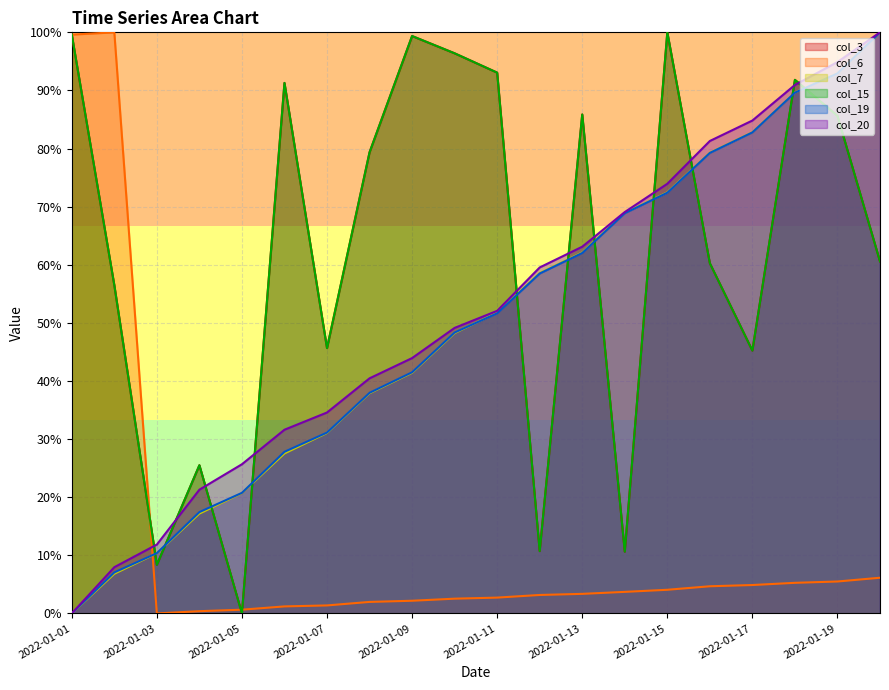

Reading left to right, extract all data points from this chart.

col_3: 2022-01-01=99.6	2022-01-02=56.5	2022-01-03=8.4	2022-01-04=25.5	2022-01-05=0.0	2022-01-06=91.3	2022-01-07=45.7	2022-01-08=79.4	2022-01-09=99.4	2022-01-10=96.4	2022-01-11=93.1	2022-01-12=10.7	2022-01-13=85.9	2022-01-14=10.6	2022-01-15=100.0	2022-01-16=60.3	2022-01-17=45.2	2022-01-18=91.8	2022-01-19=85.6	2022-01-20=60.6
col_6: 2022-01-01=99.6	2022-01-02=100.0	2022-01-03=0.0	2022-01-04=0.4	2022-01-05=0.6	2022-01-06=1.2	2022-01-07=1.4	2022-01-08=2.0	2022-01-09=2.2	2022-01-10=2.5	2022-01-11=2.7	2022-01-12=3.2	2022-01-13=3.4	2022-01-14=3.7	2022-01-15=4.1	2022-01-16=4.7	2022-01-17=4.9	2022-01-18=5.3	2022-01-19=5.5	2022-01-20=6.1
col_7: 2022-01-01=0.0	2022-01-02=6.8	2022-01-03=10.4	2022-01-04=17.2	2022-01-05=20.7	2022-01-06=27.5	2022-01-07=31.1	2022-01-08=37.9	2022-01-09=41.4	2022-01-10=48.2	2022-01-11=51.8	2022-01-12=58.6	2022-01-13=62.1	2022-01-14=68.9	2022-01-15=72.5	2022-01-16=79.3	2022-01-17=82.8	2022-01-18=89.6	2022-01-19=93.0	2022-01-20=100.0
col_15: 2022-01-01=99.6	2022-01-02=56.5	2022-01-03=8.4	2022-01-04=25.5	2022-01-05=0.0	2022-01-06=91.3	2022-01-07=45.7	2022-01-08=79.4	2022-01-09=99.4	2022-01-10=96.4	2022-01-11=93.1	2022-01-12=10.7	2022-01-13=85.9	2022-01-14=10.6	2022-01-15=100.0	2022-01-16=60.3	2022-01-17=45.2	2022-01-18=91.8	2022-01-19=85.6	2022-01-20=60.6
col_19: 2022-01-01=0.0	2022-01-02=7.1	2022-01-03=10.4	2022-01-04=17.4	2022-01-05=20.8	2022-01-06=27.8	2022-01-07=31.1	2022-01-08=38.0	2022-01-09=41.5	2022-01-10=48.3	2022-01-11=51.7	2022-01-12=58.5	2022-01-13=62.0	2022-01-14=68.9	2022-01-15=72.4	2022-01-16=79.2	2022-01-17=82.8	2022-01-18=89.6	2022-01-19=92.9	2022-01-20=100.0
col_20: 2022-01-01=0.0	2022-01-02=8.0	2022-01-03=11.9	2022-01-04=21.3	2022-01-05=25.7	2022-01-06=31.6	2022-01-07=34.6	2022-01-08=40.5	2022-01-09=43.9	2022-01-10=49.1	2022-01-11=52.1	2022-01-12=59.5	2022-01-13=63.1	2022-01-14=69.1	2022-01-15=73.9	2022-01-16=81.3	2022-01-17=84.8	2022-01-18=90.9	2022-01-19=94.9	2022-01-20=100.0